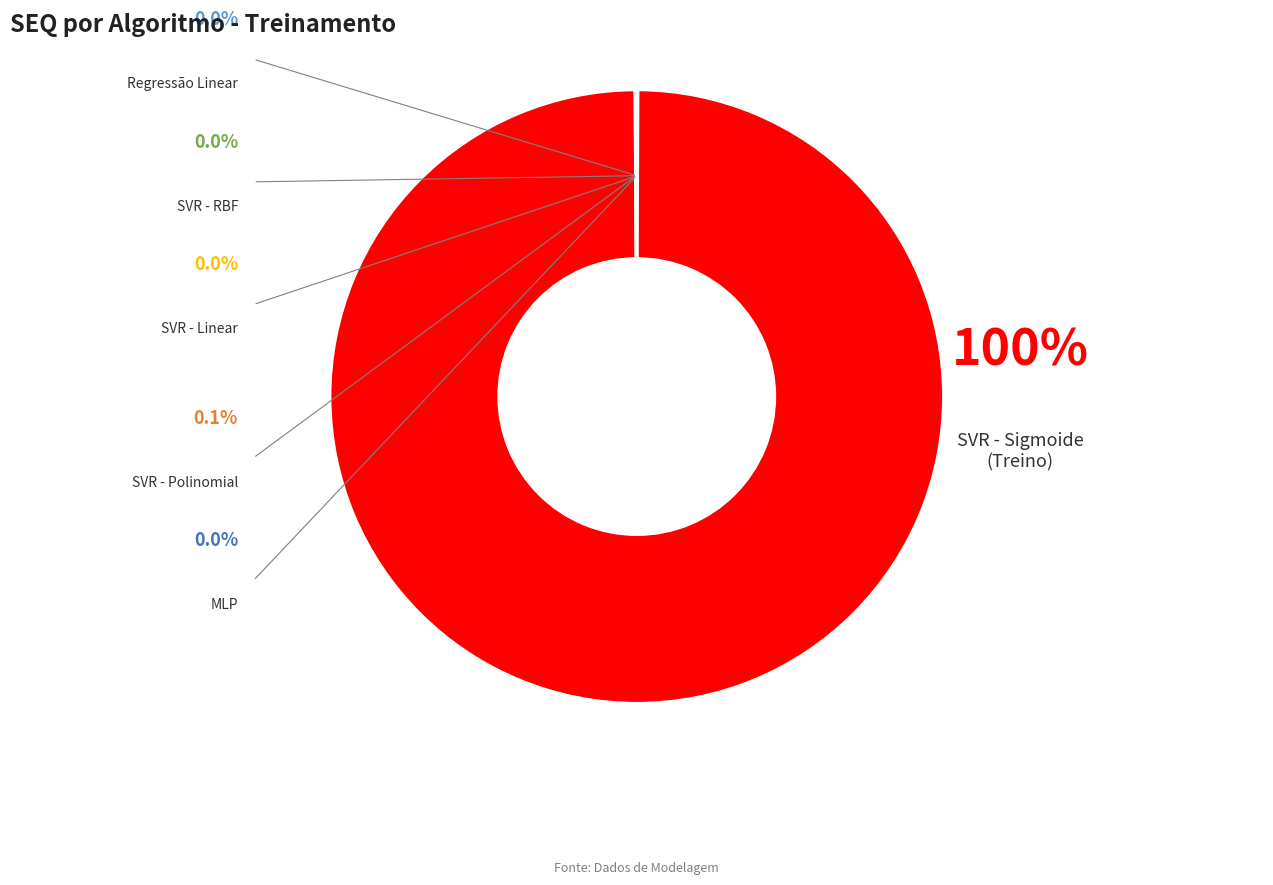

Is SVR - Sigmoide - Treino the majority of the pie?

Yes